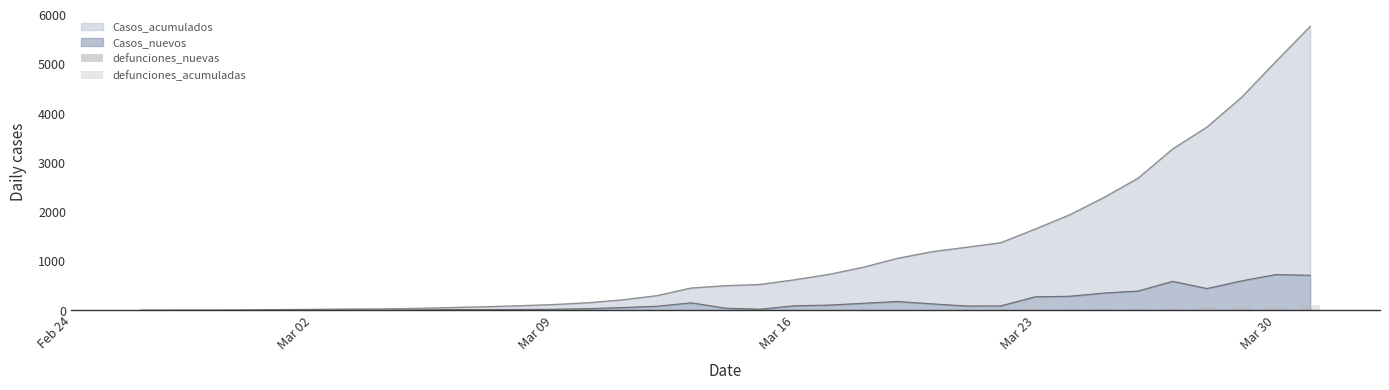

Read the defunciones_nuevas value at Mar 30.

8